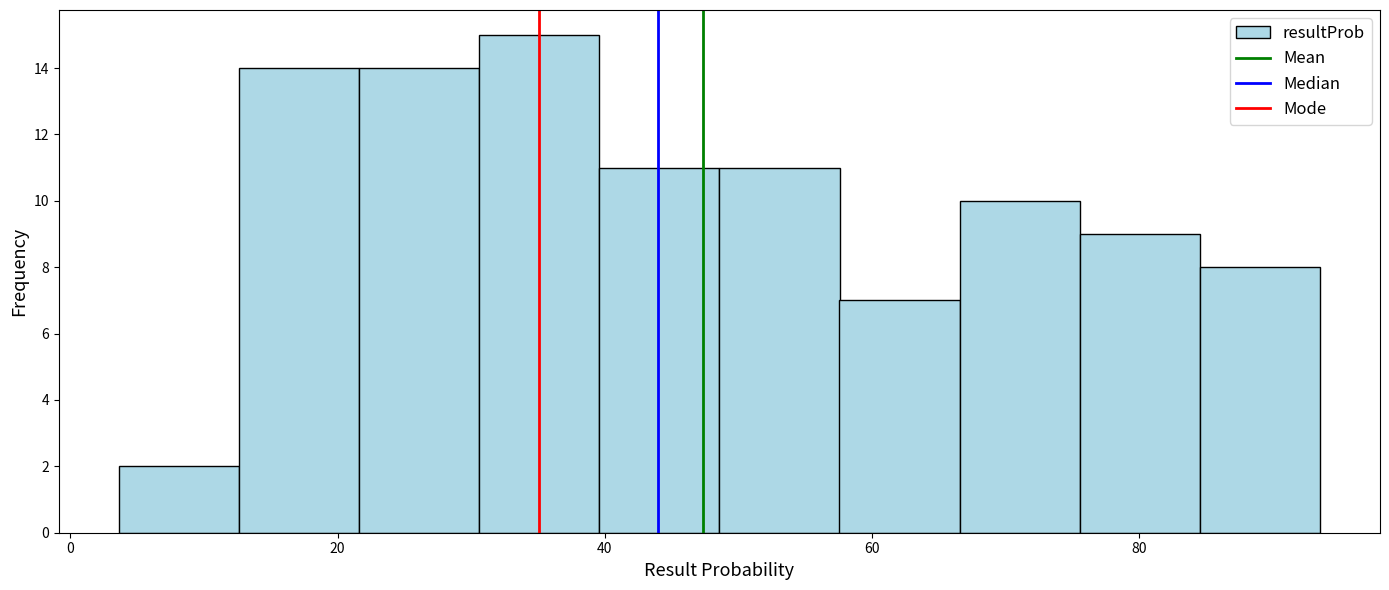

Reading left to right, transcribe this chart: for each bar, give the range it covers on the x-axis and its height. Neither the bar edges nor the heights are printed on the chart, so give them approximately, as read against the axes.

4 to 12: 2
12 to 22: 14
22 to 30: 14
30 to 40: 15
40 to 48: 11
48 to 58: 11
58 to 66: 7
66 to 76: 10
76 to 84: 9
84 to 94: 8